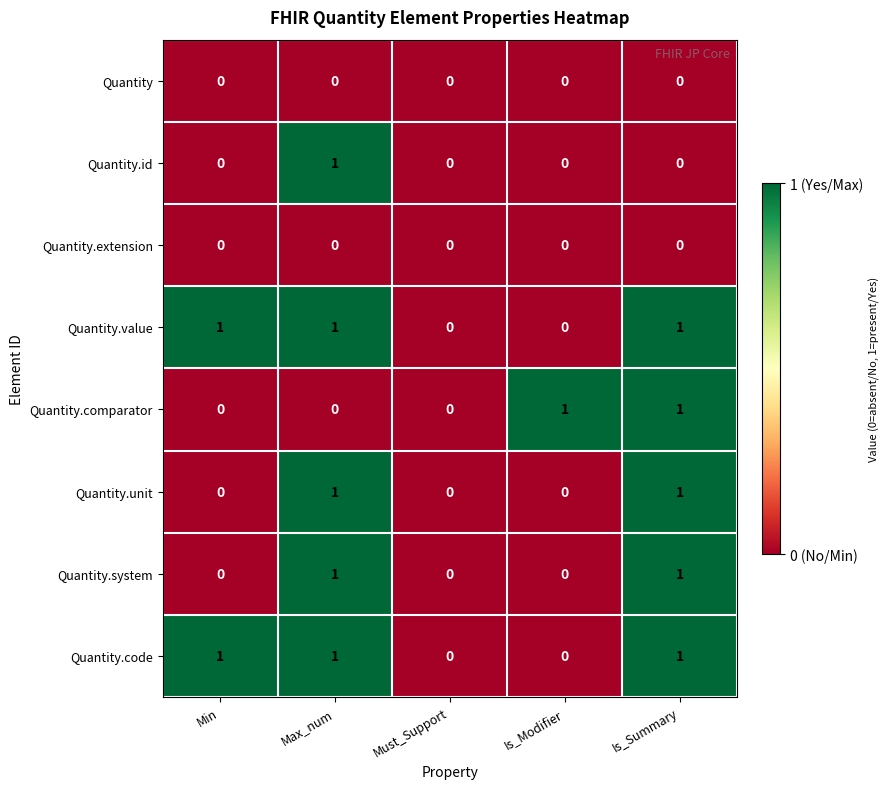

Between Must_Support and Is_Modifier, which series saw the biggest shift?

Quantity.comparator